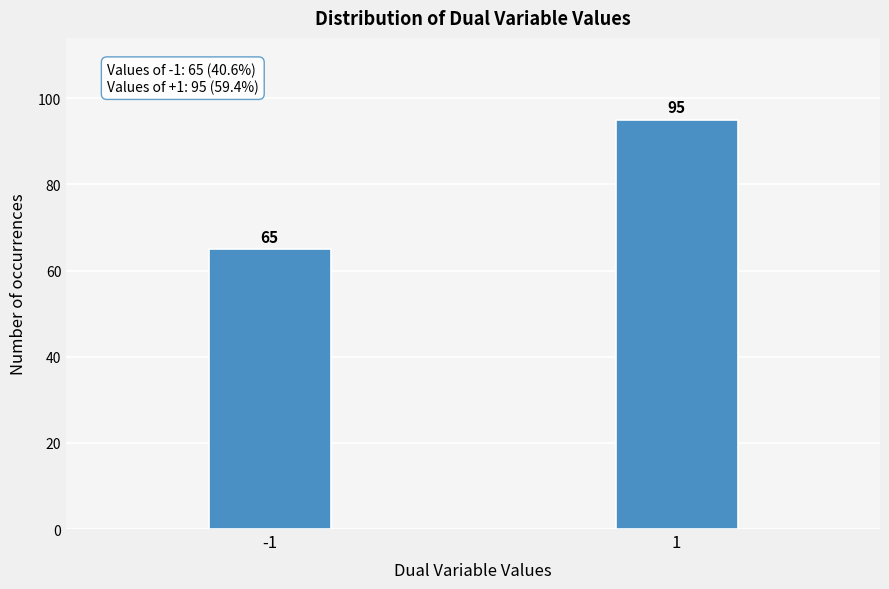

Reading left to right, what are all the values shown in this chart?

65	95